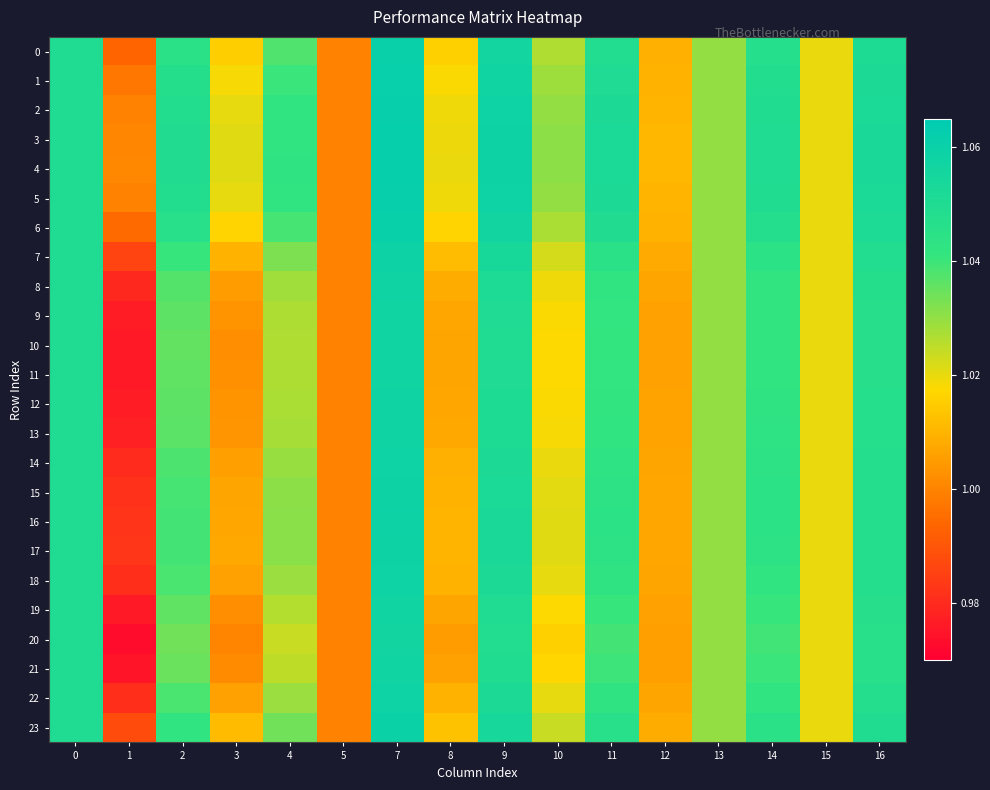

Which series has the largest total across all categories?

4